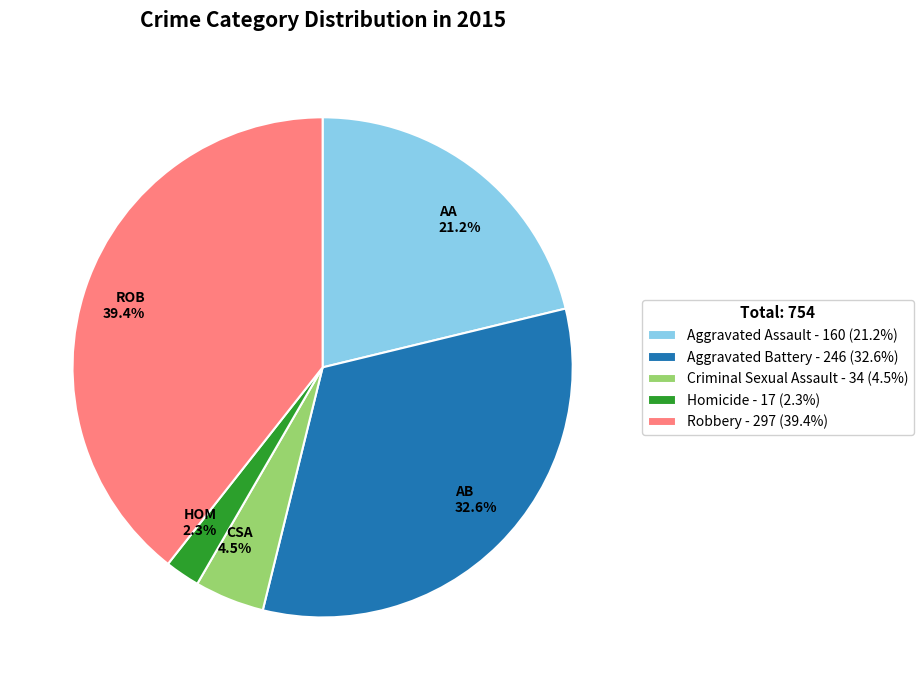

To the nearest percent, what is the difference between the largest and smallest slice percentages?

37%